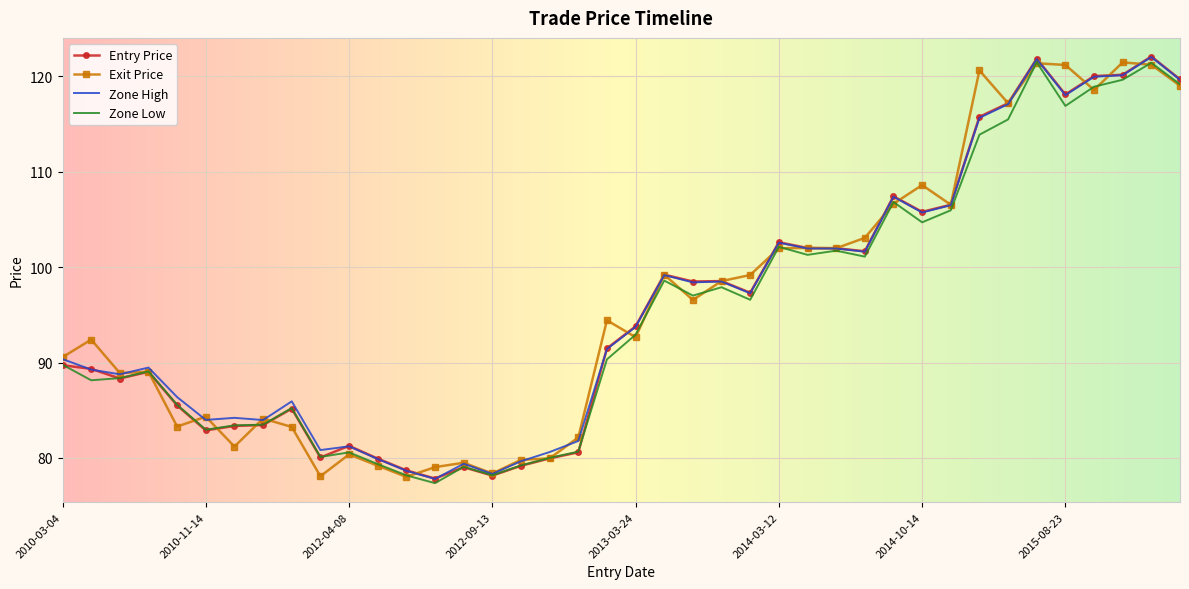

What is the minimum value for Zone High?

77.8